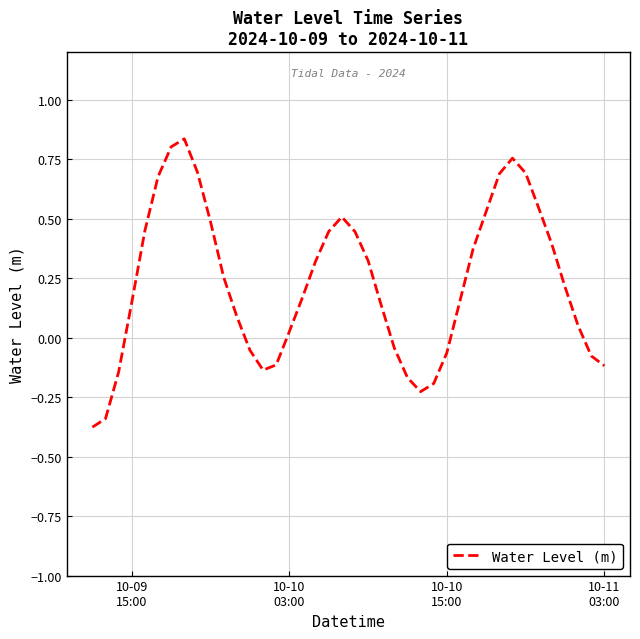

What is the difference between the maximum and minimum values?

1.2